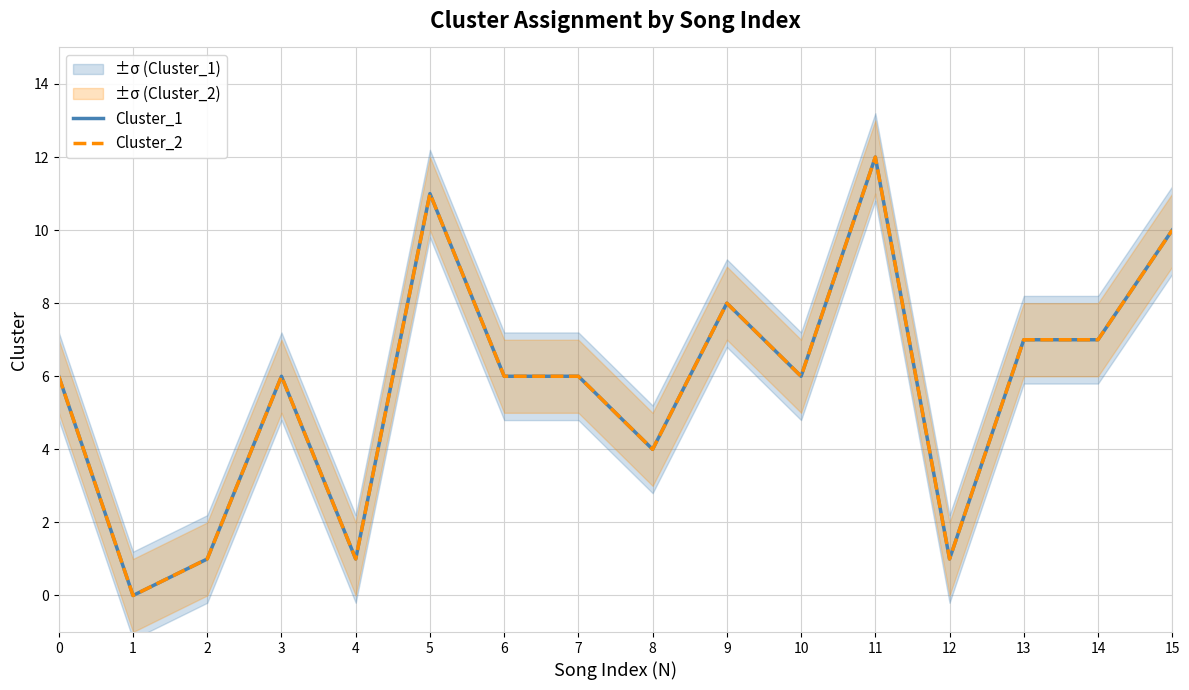

Where is the first local maximum for Cluster_1?

3